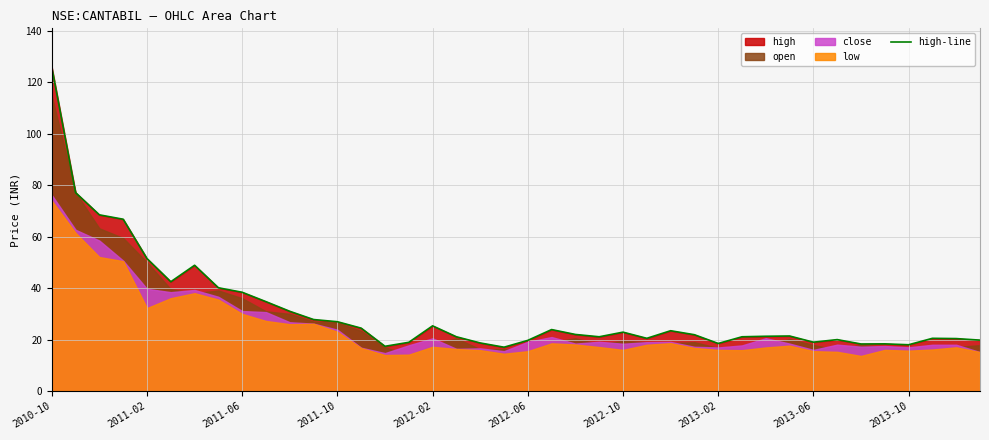

What is the average value?

30.9